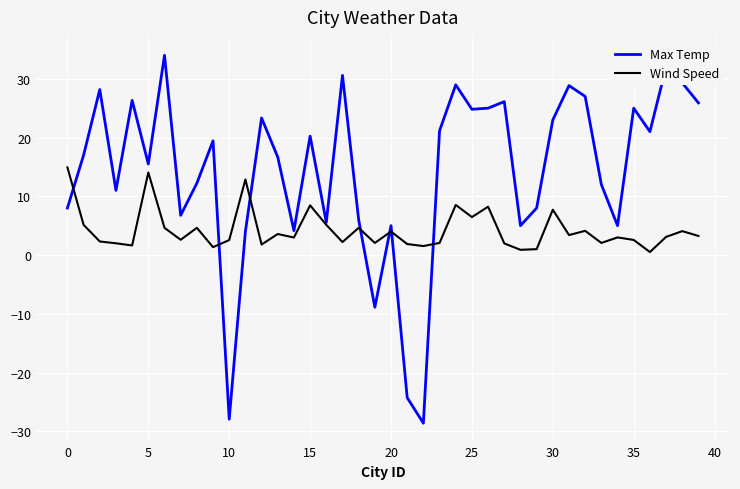

How many lines are shown in the chart?

2